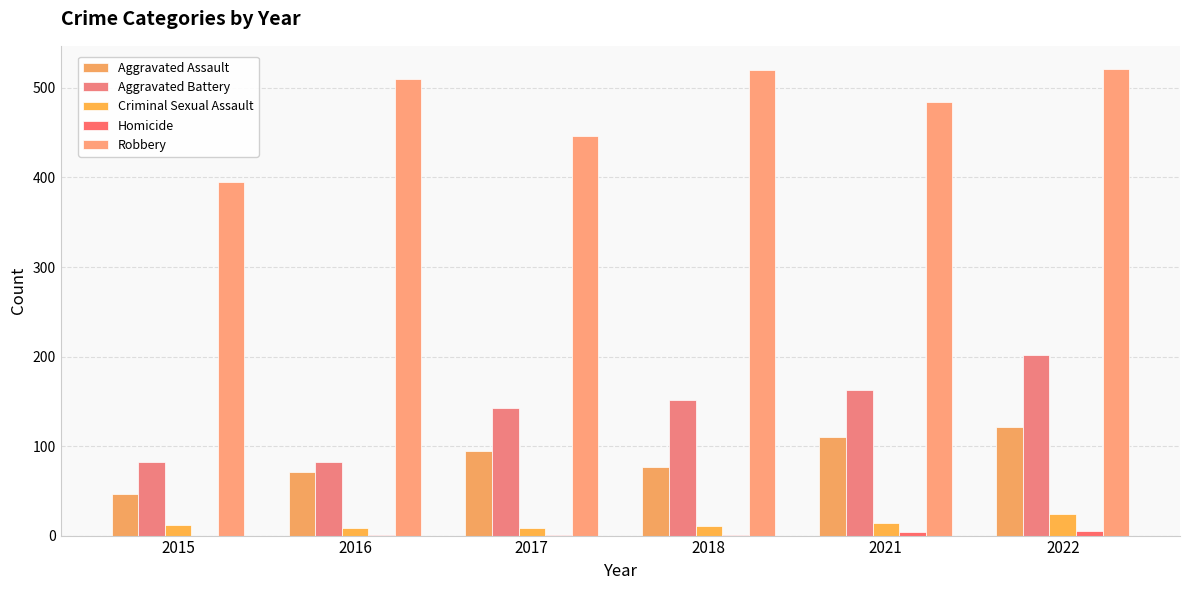

What is the greatest value displayed?

521